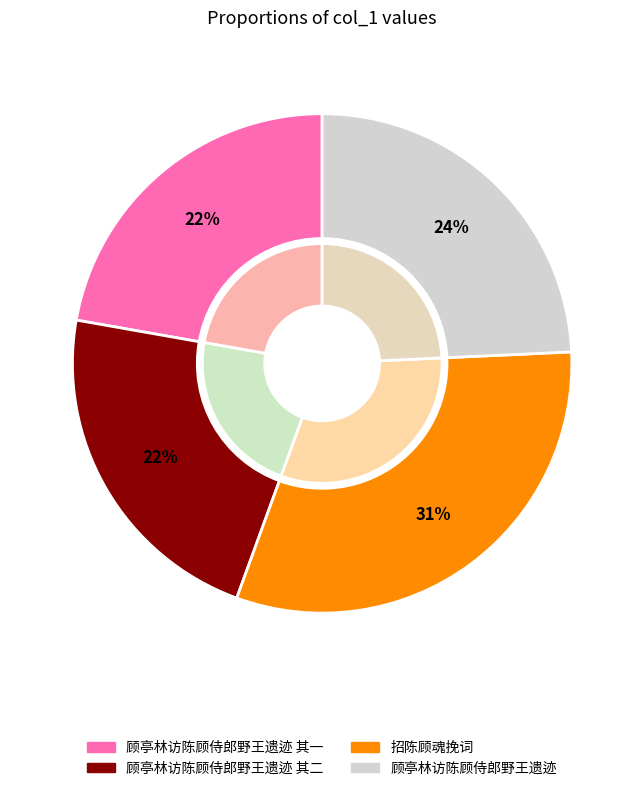

How much of the chart is everything except 顾亭林访陈顾侍郎野王遗迹?

75.7%